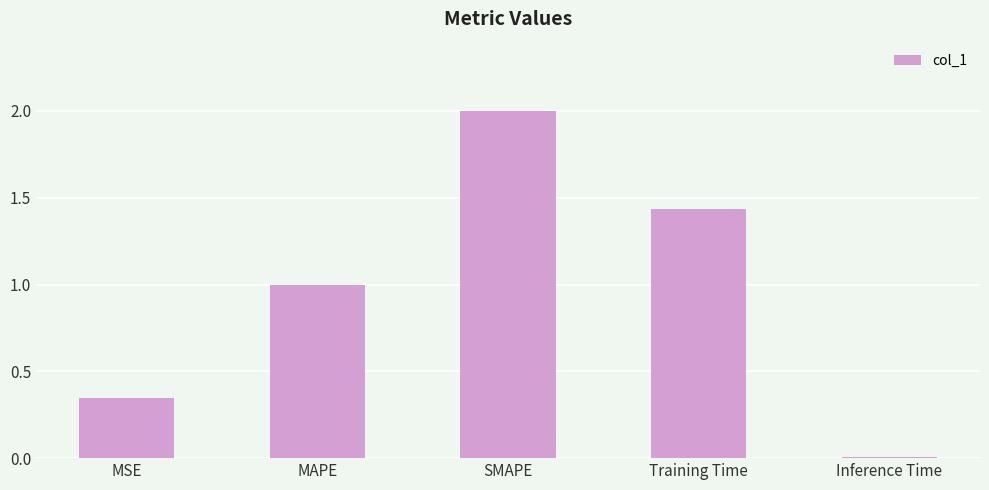

What is the label of the 4th bar from the left?

Training Time